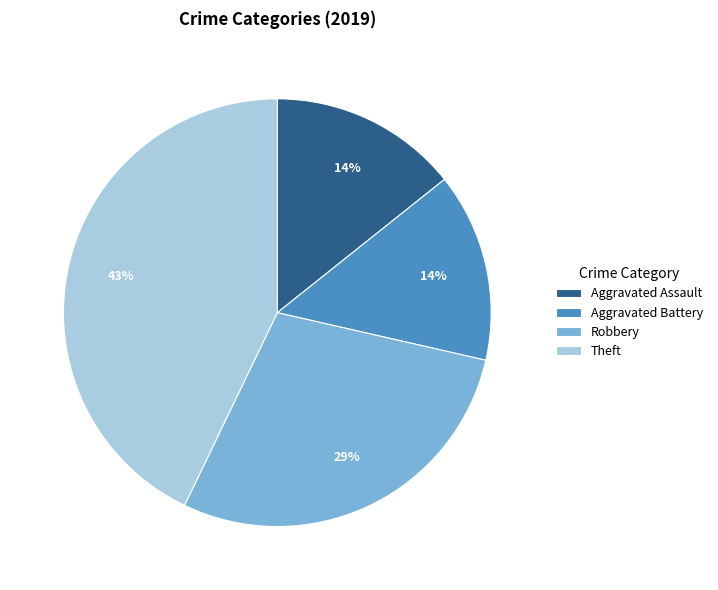

Is there a majority slice in this chart?

No